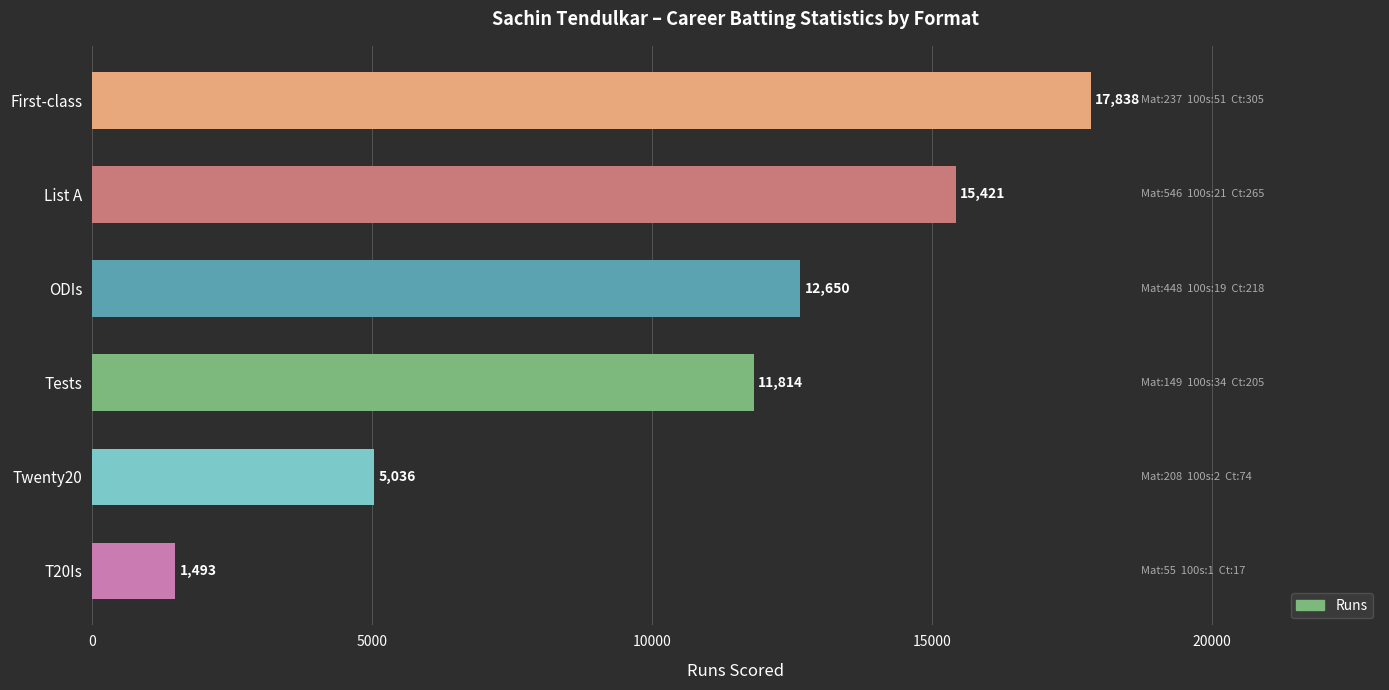

Count the values in the range 5036 to 15421.

4